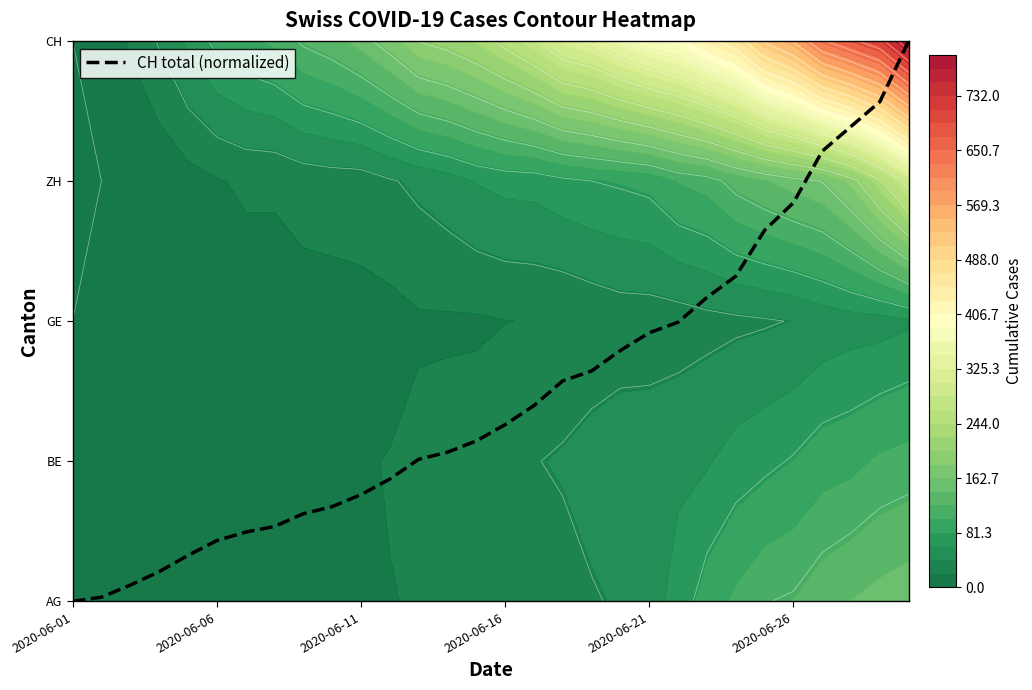

Where does the data first go above 1?

12